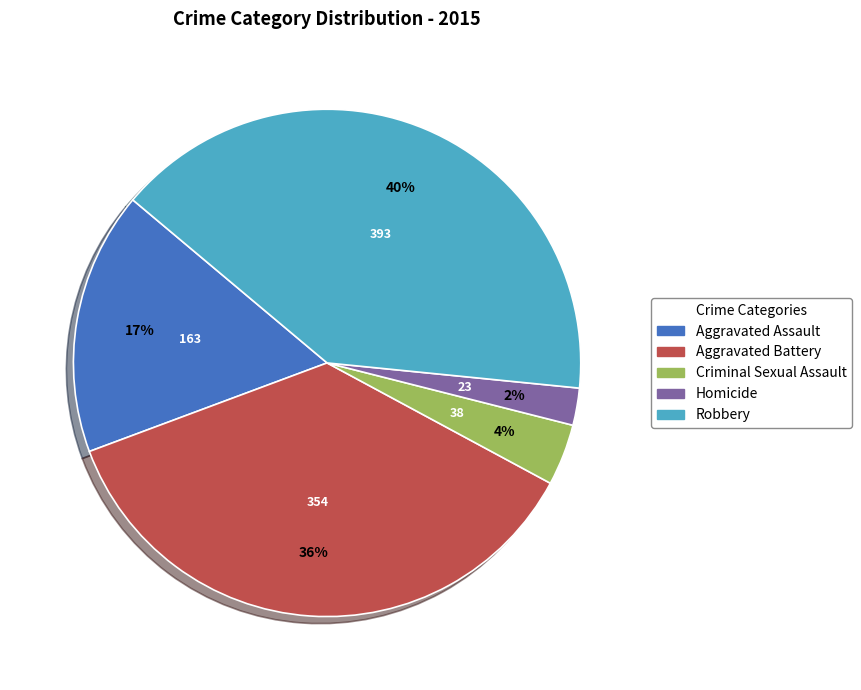

To the nearest percent, what is the difference between the largest and smallest slice percentages?

38%